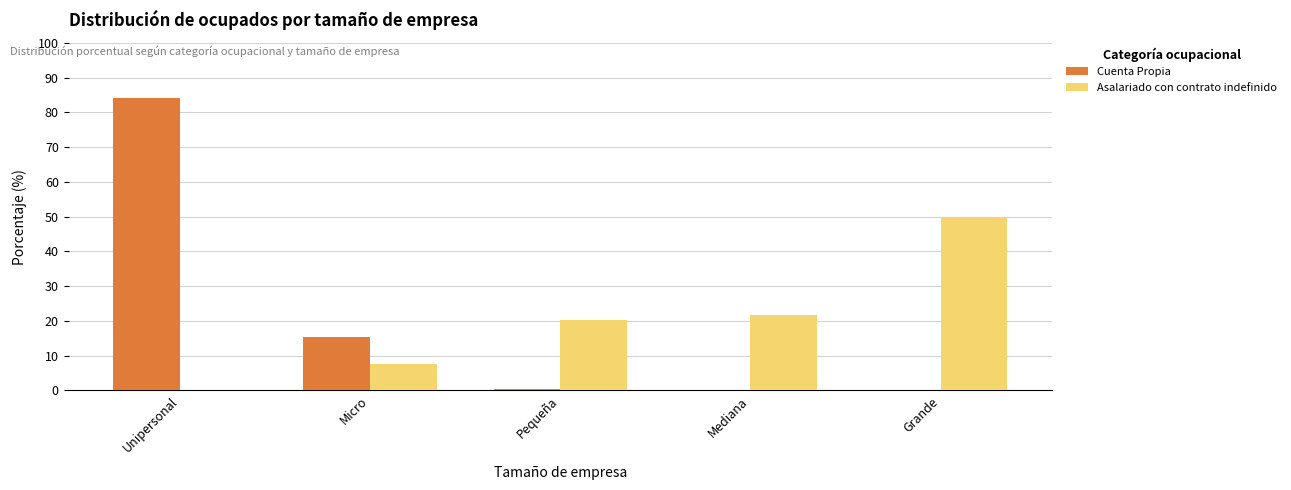

What are all the series names shown in the legend?

Cuenta Propia, Asalariado con contrato indefinido